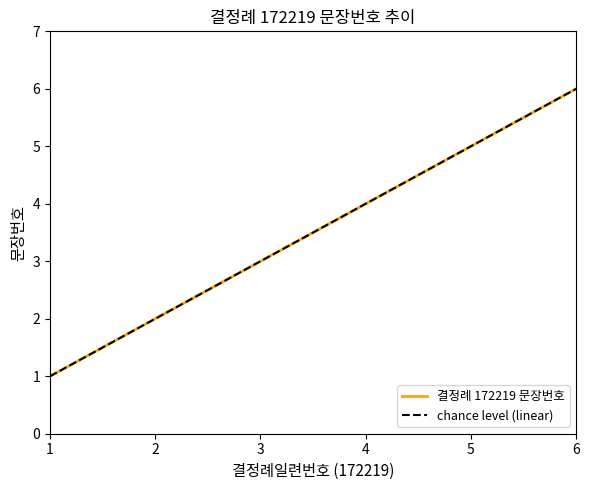

How many data points in 결정례 172219 문장번호 are less than 4?

3